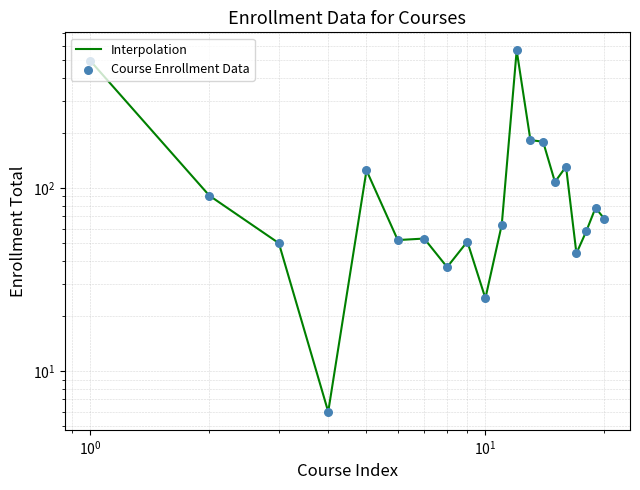

Which series reaches the minimum Y coordinate?

Interpolation